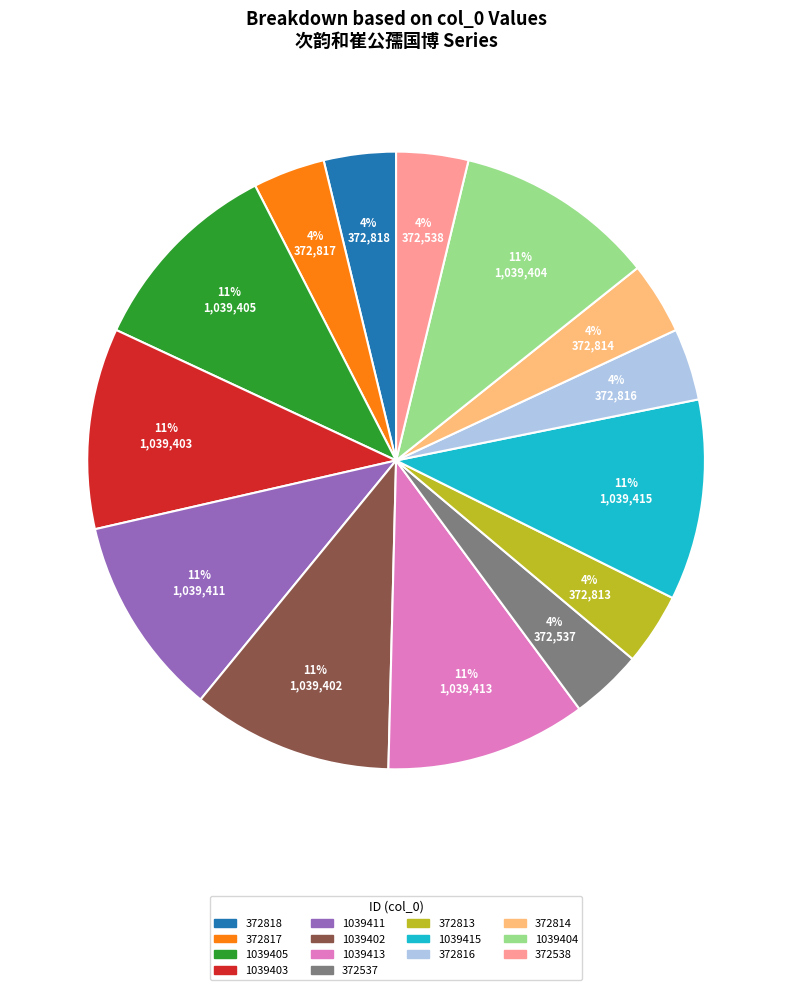

Count the number of slices in the pie.

14